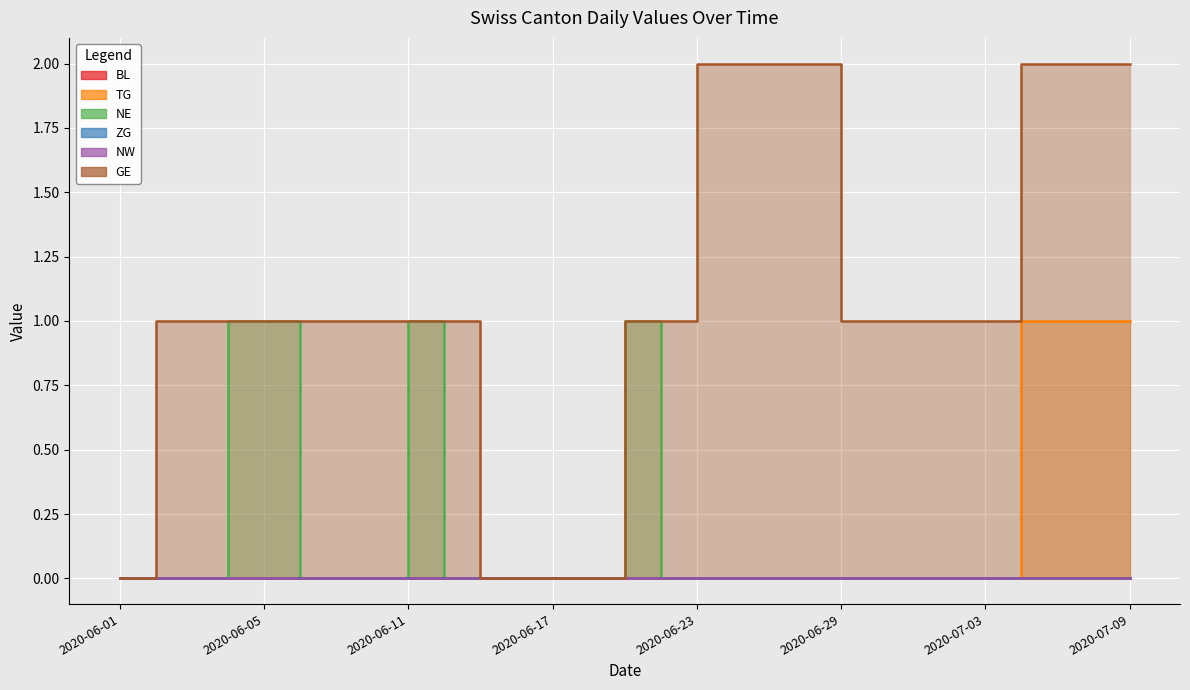

What is the label of the 1st point from the left?

2020-06-01